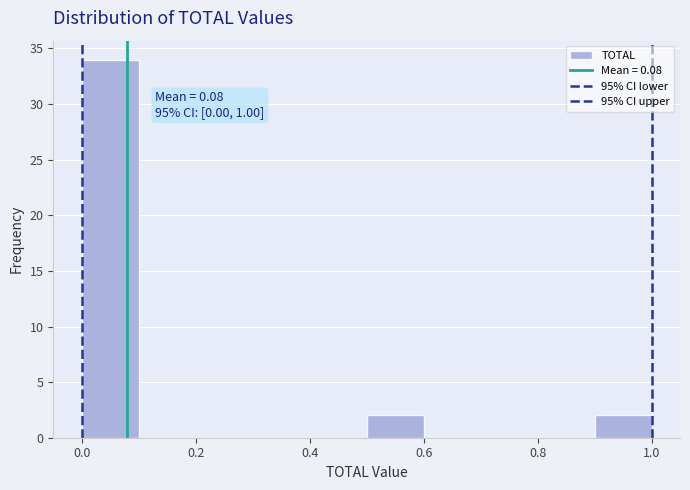

Over which range of the x-axis is the bar tallest?

0.0 to 0.1